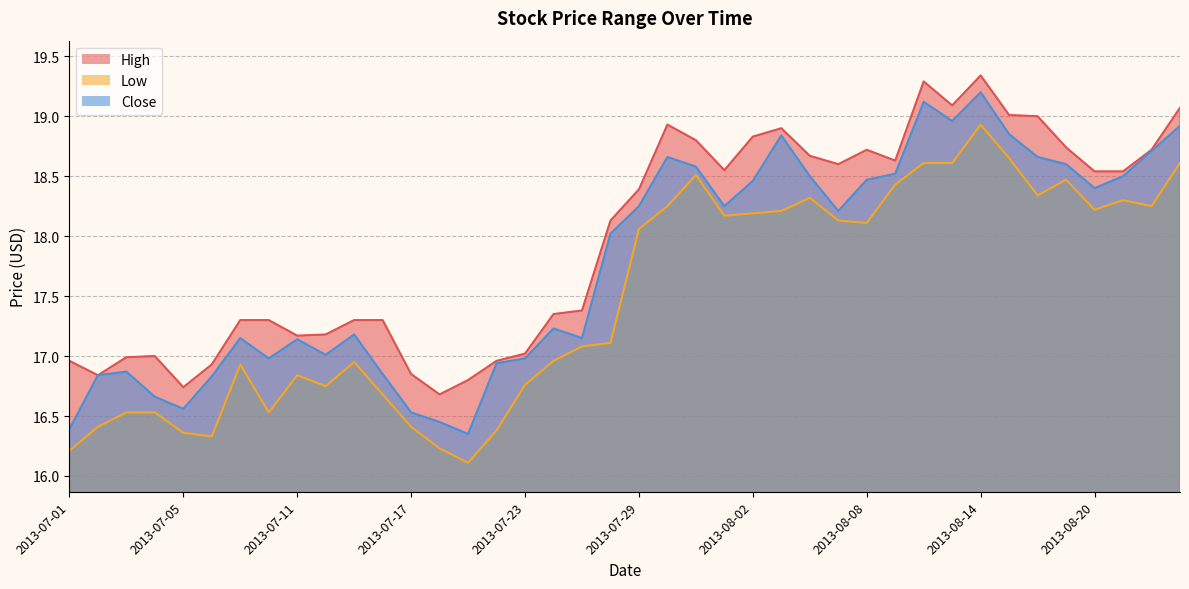

True or false: Close and High intersect in this chart.

False